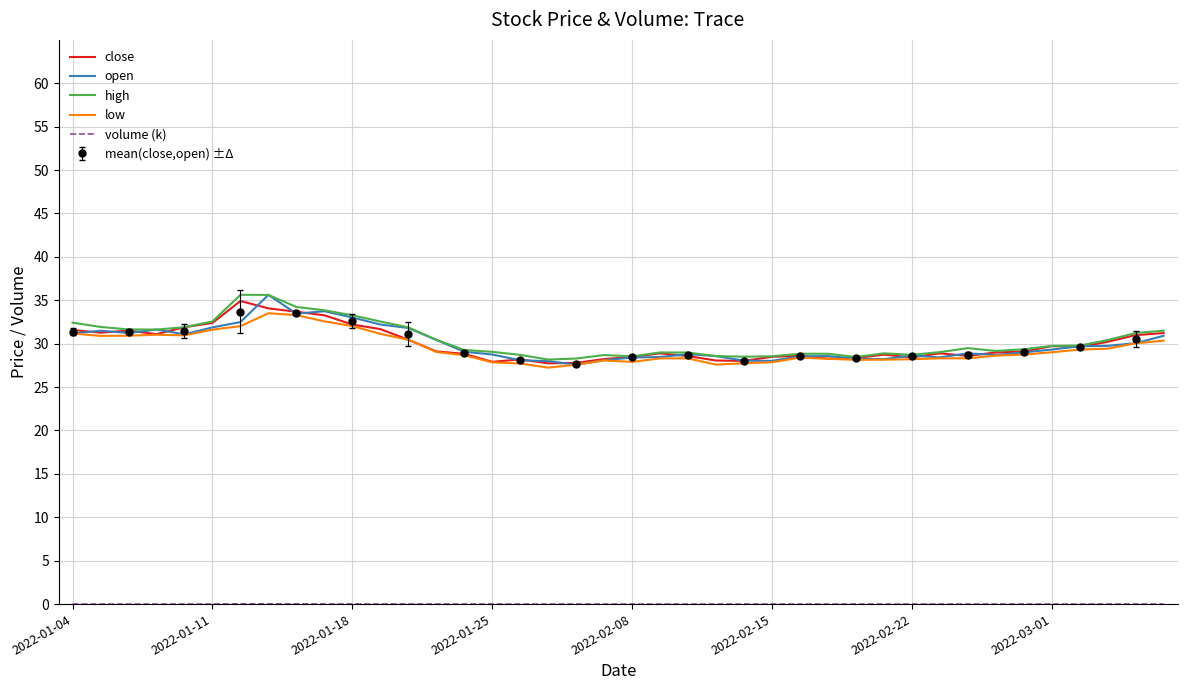

What is the highest value of the close series?

34.9